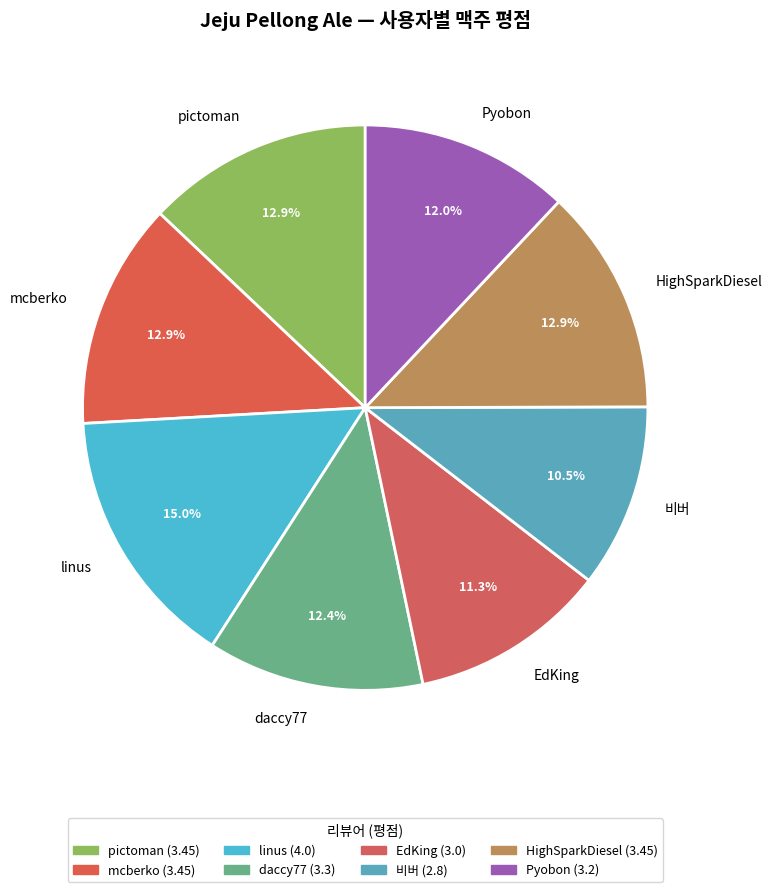

Combined, do HighSparkDiesel and EdKing account for over 50%?

No